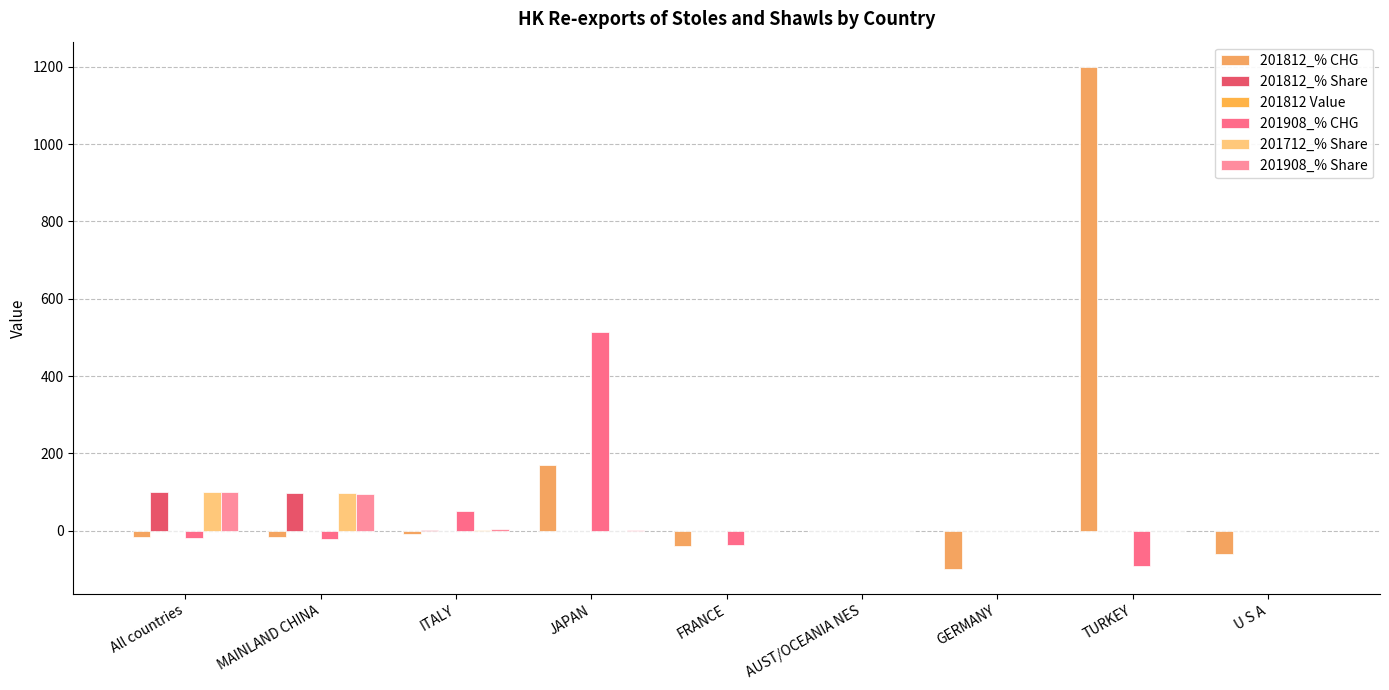

What is the label of the 6th bar from the left?

AUST/OCEANIA NES